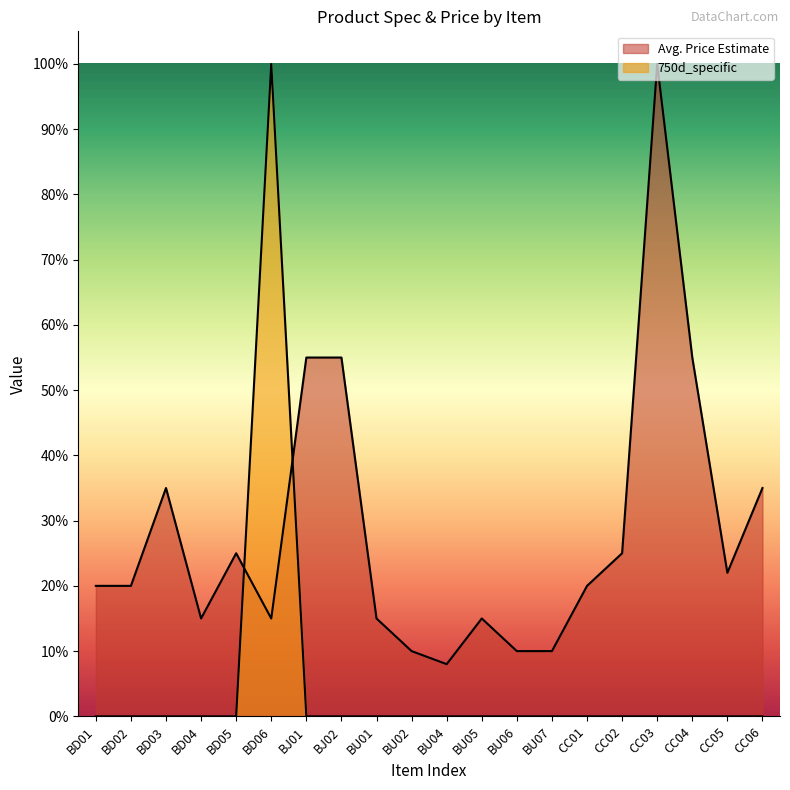

Is the value of 750d_specific at BU06 greater than the value of Avg. Price Estimate at CC01?

No